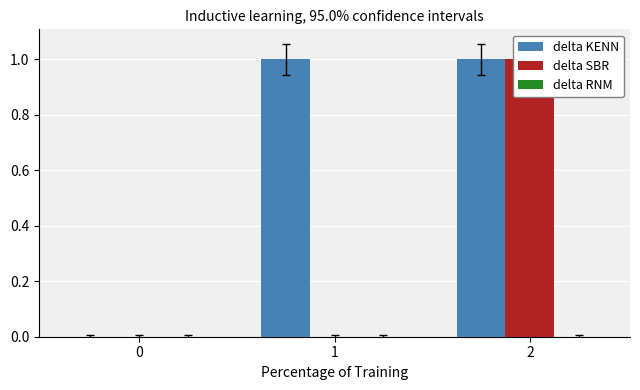

What are all the series names shown in the legend?

delta KENN, delta SBR, delta RNM